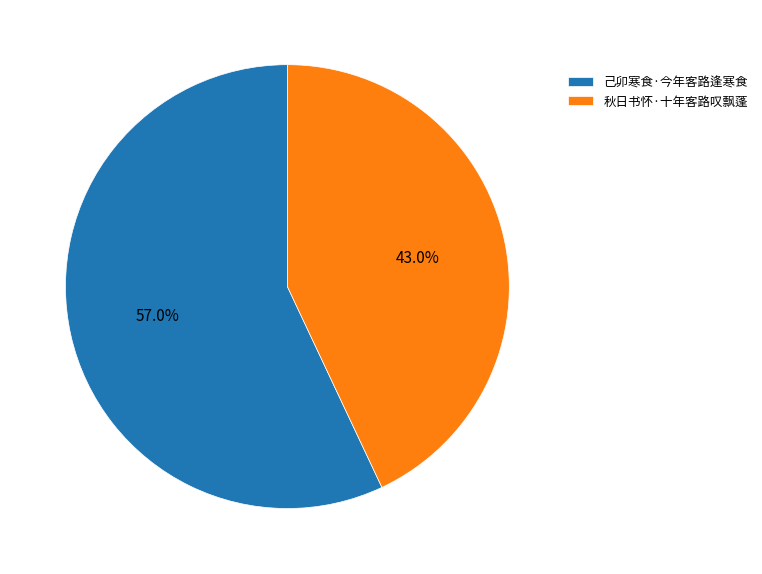

Count the number of slices in the pie.

2